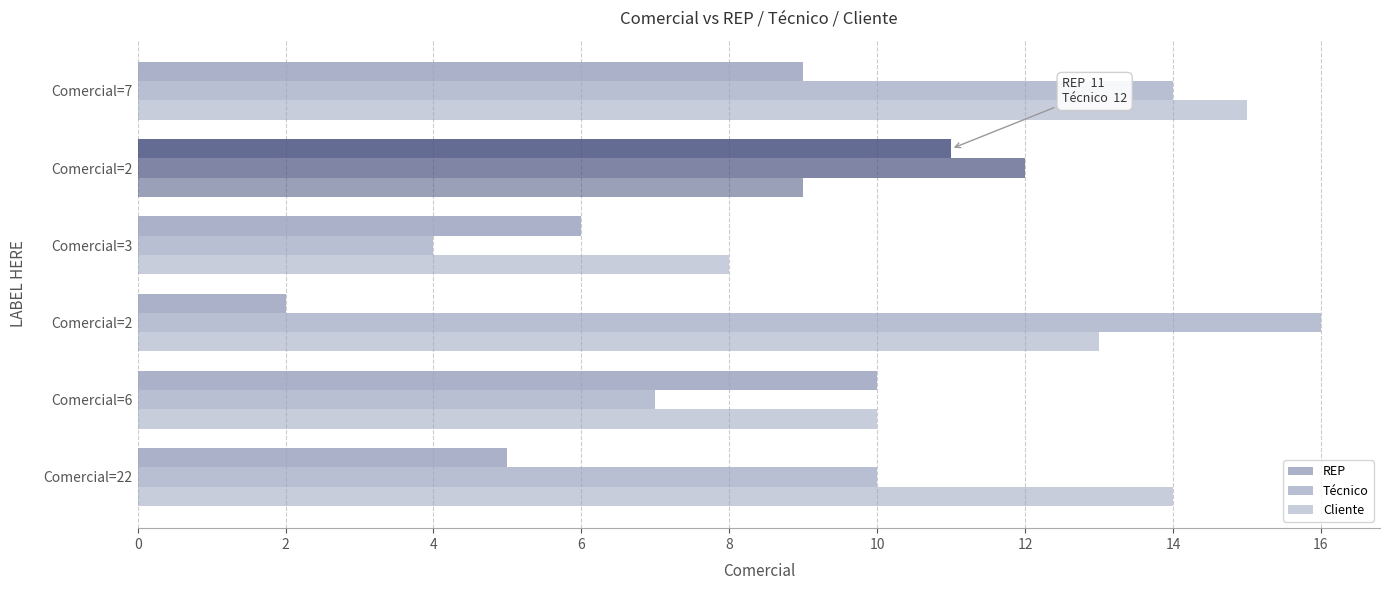

Which series has the largest total across all categories?

Cliente